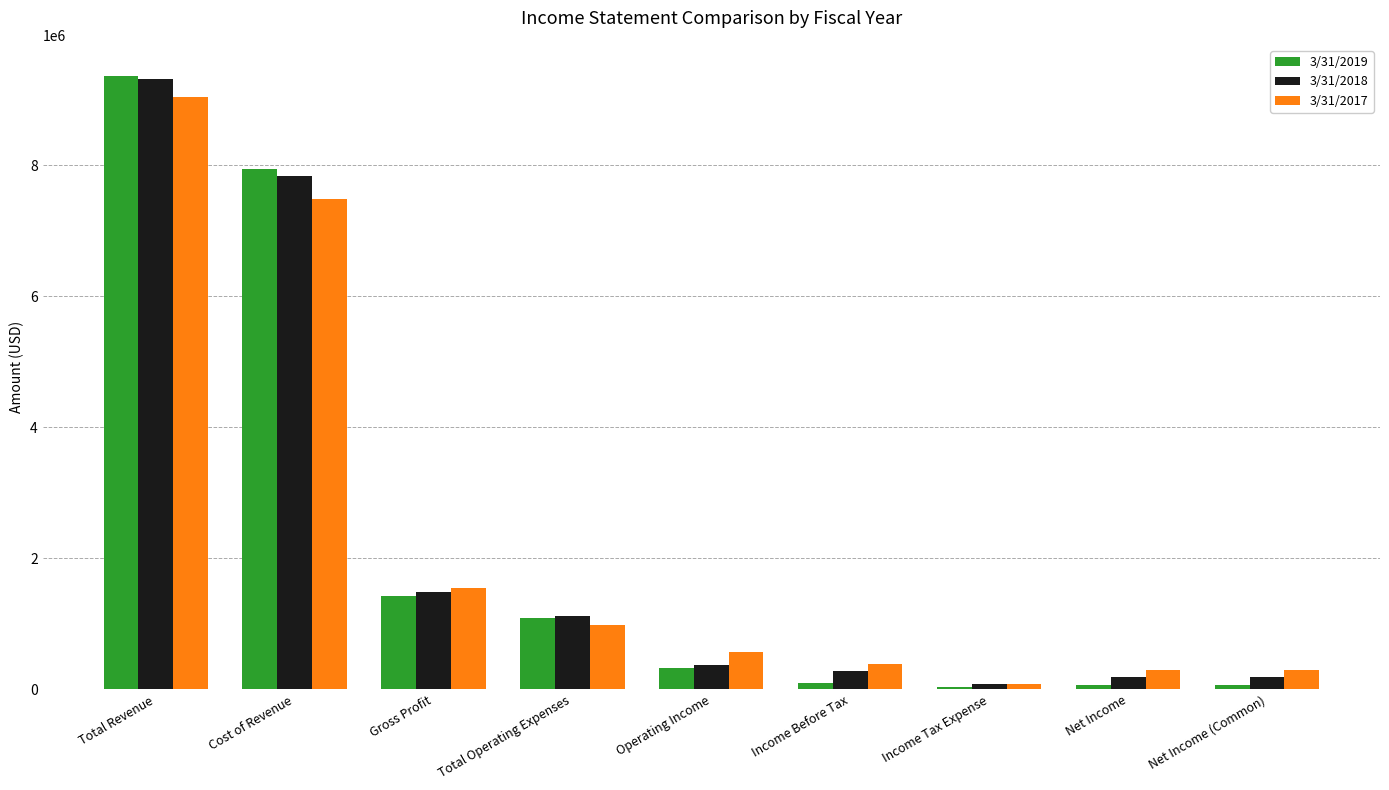

Is it true that 3/31/2017 equals 570085 at Operating Income?

True